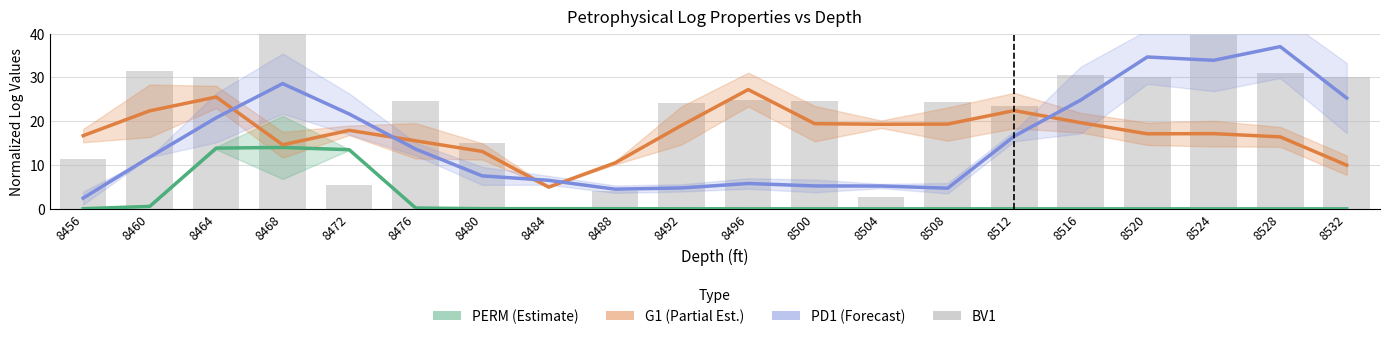

At how many categories does at least one series exceed 15?

18